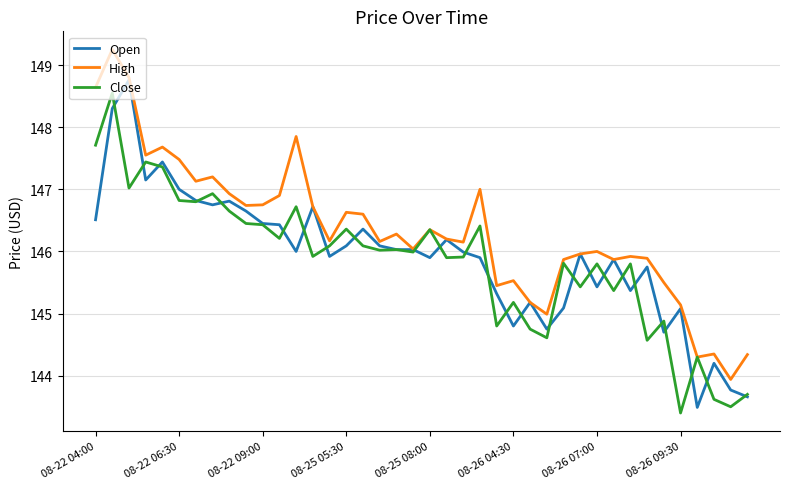

What is the minimum value shown in the chart?

143.4